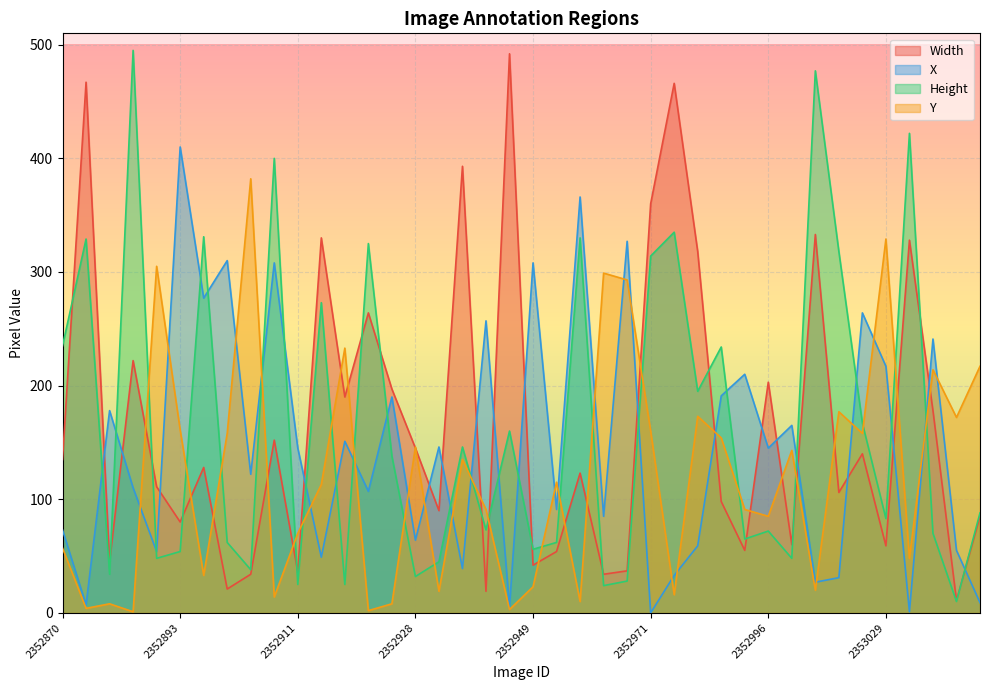

Rank the series at 2352914 from highest to lowest value.

Y, Width, X, Height